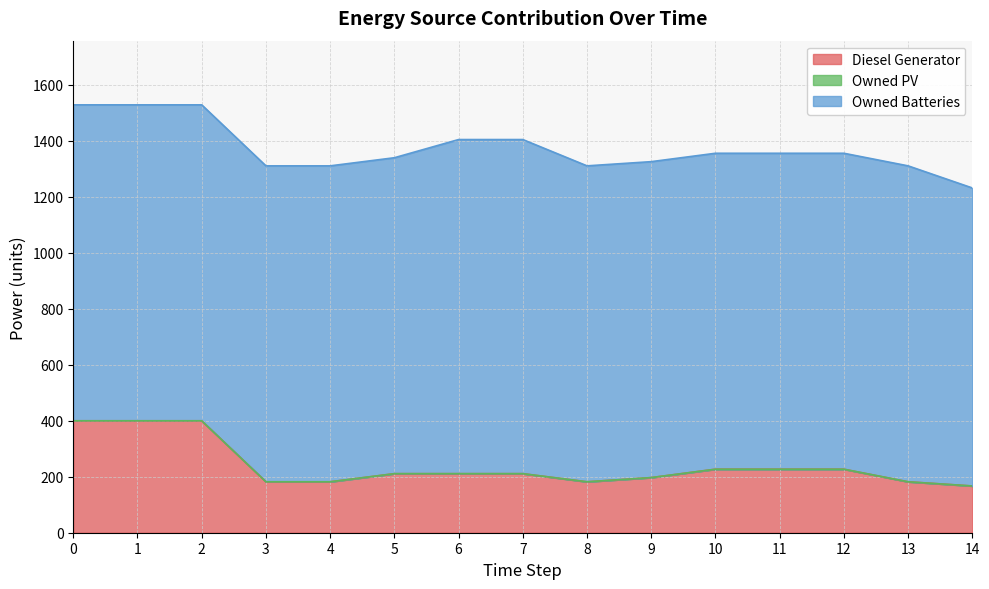

Reading left to right, what are all the values shown in this chart?

Diesel Generator: 400.0	400.0	400.0	182.0	182.0	211.0	211.0	211.0	182.0	197.0	227.0	227.0	227.0	182.0	167.0
Owned PV: 0.0	0.0	0.0	0.0	0.0	0.0	0.0	0.0	0.0	0.0	0.0	0.0	0.0	0.0	0.0
Owned Batteries: 1129.0	1129.0	1129.0	1129.0	1129.0	1129.0	1194.0	1194.0	1129.0	1129.0	1129.0	1129.0	1129.0	1129.0	1065.0